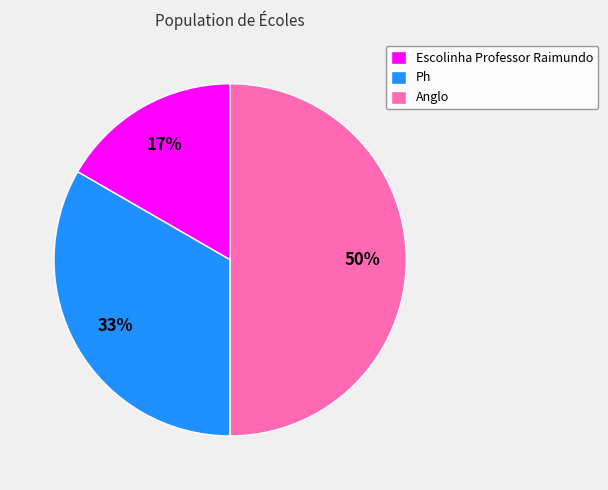

The Anglo slice represents 37% of the pie. True or false?

False